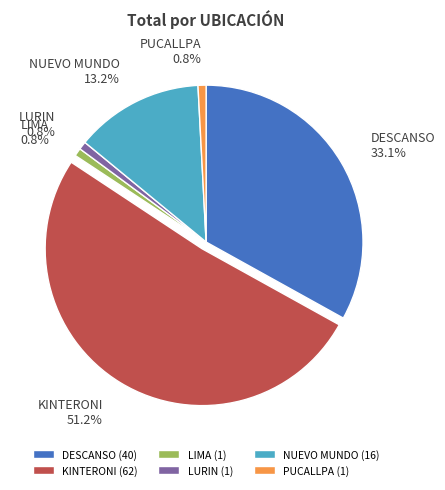

Does any single category account for the majority?

Yes